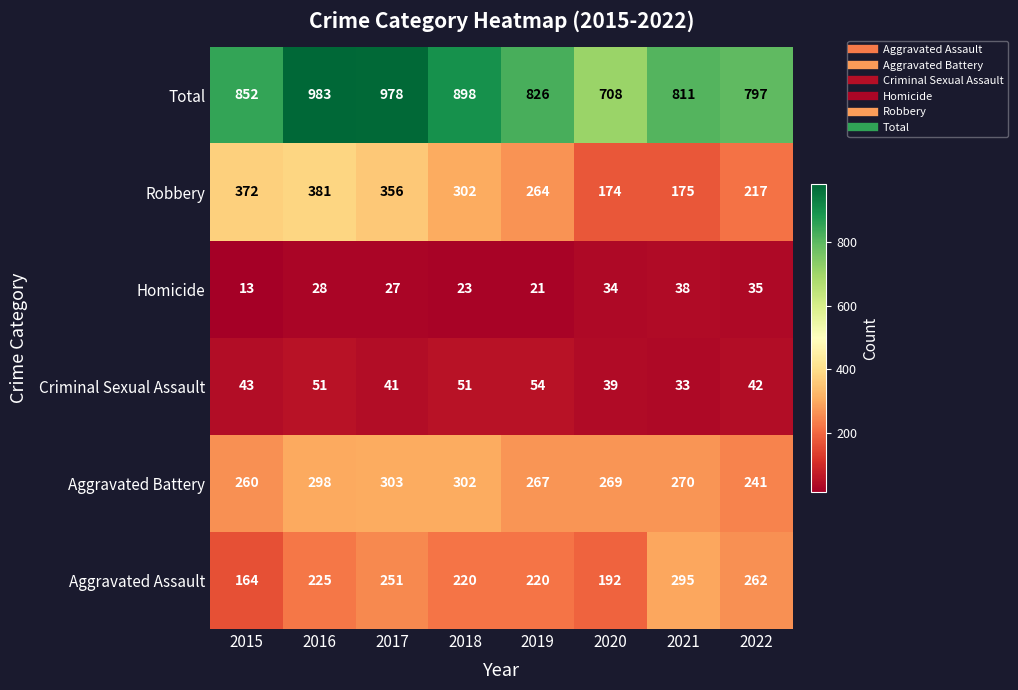

What is the total value across all series at 2018?

1796